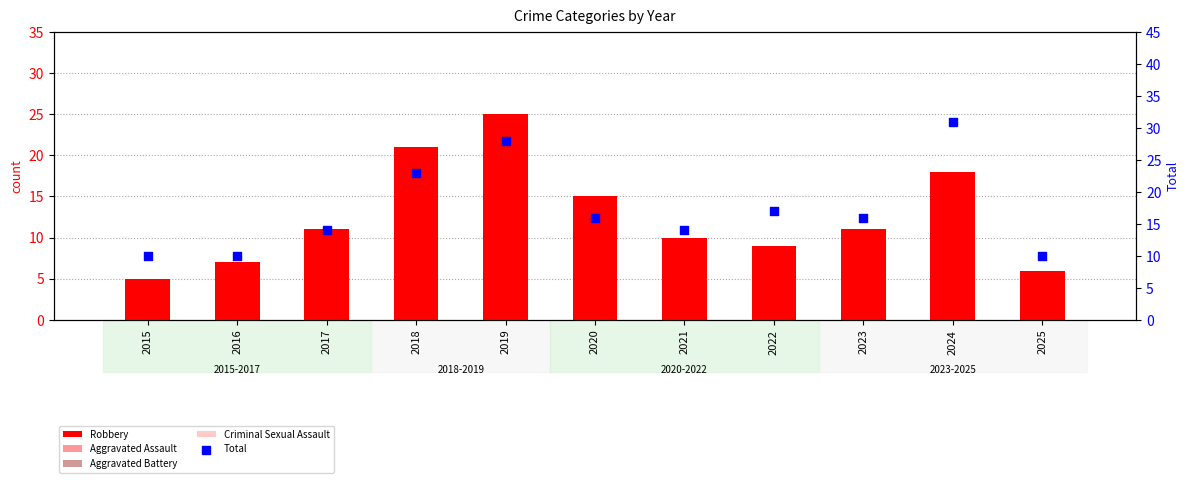

What are all the series names shown in the legend?

Robbery, Aggravated Assault, Aggravated Battery, Criminal Sexual Assault, Total